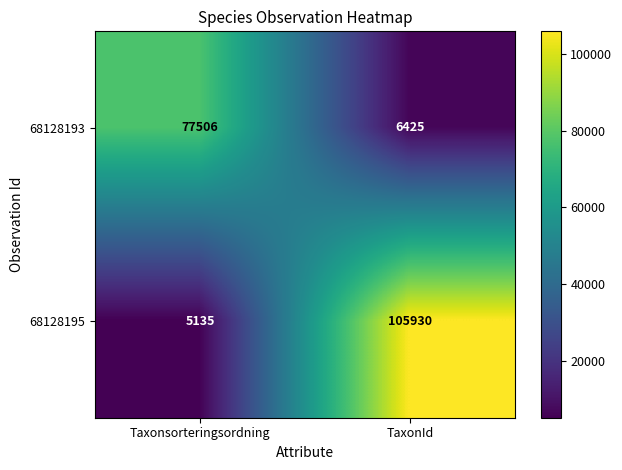

List the series in order of their overall mean, highest first.

68128195, 68128193